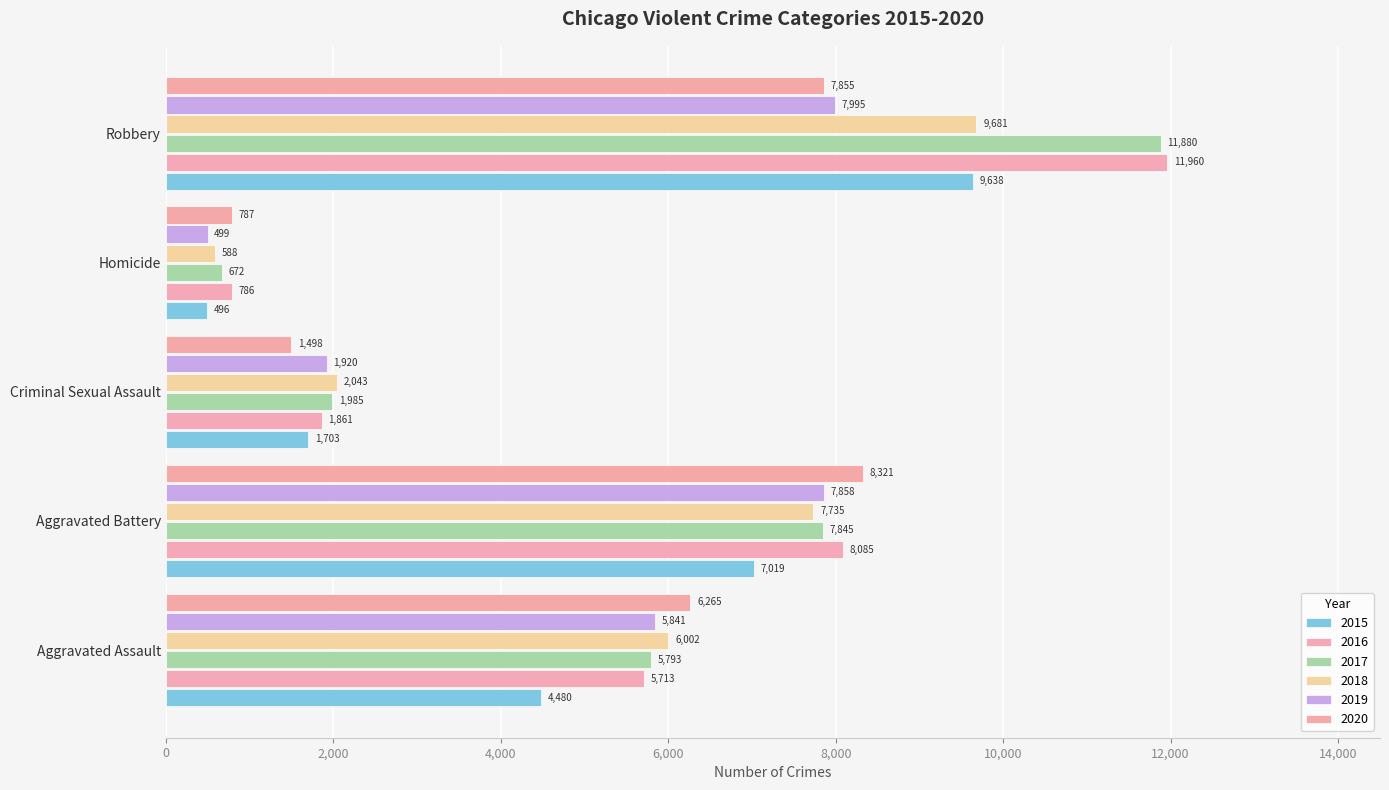

What is the difference between the highest and lowest values at Homicide?

291